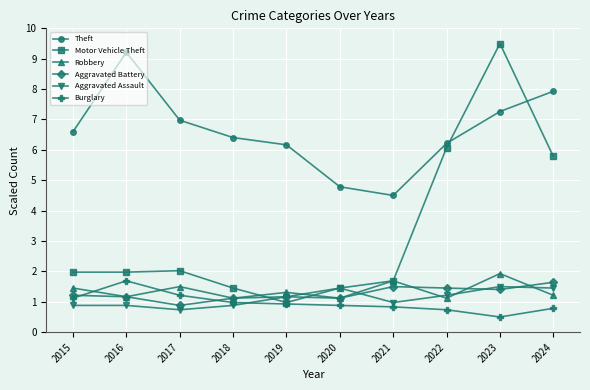

How many lines are shown in the chart?

6